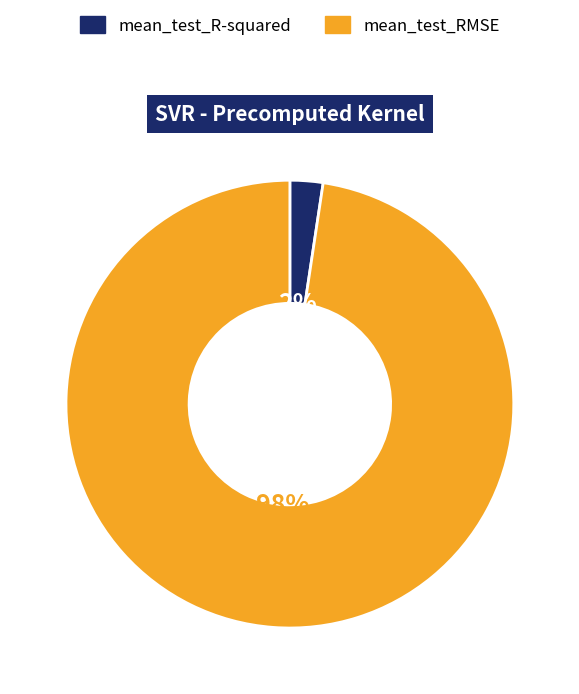

Combined, do mean_test_R-squared and mean_test_RMSE account for over 50%?

Yes